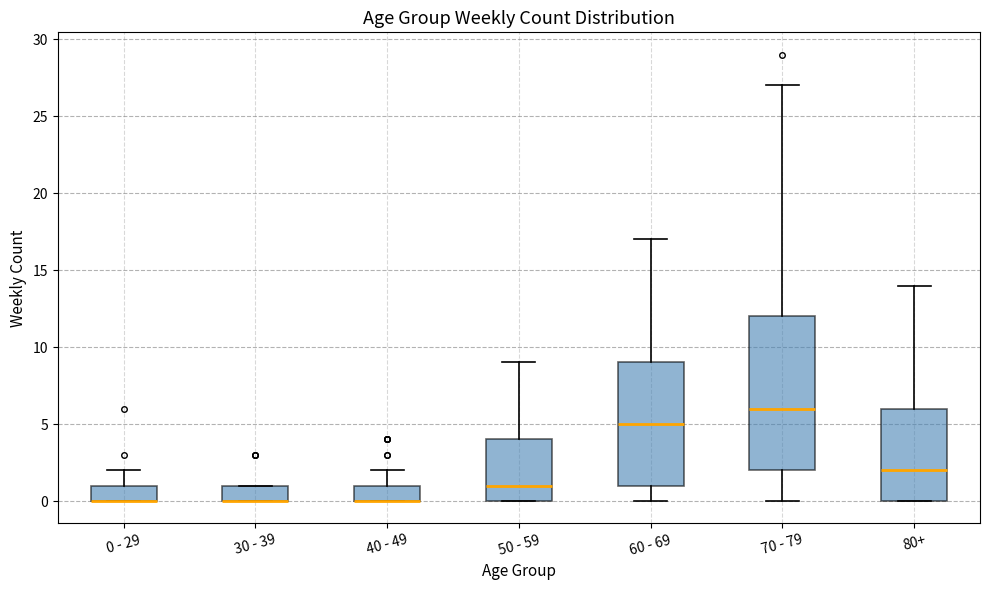

Reading left to right, read every box against the y-axis: the position of its median line, the range the box covers, and the ends of its whiskers. The values are not printed on the chart, so give them approximately, as read against the axis.

0 - 29: median 0 (drawn on the box's lower edge), box 0 to 1, whiskers 0 to 2
30 - 39: median 0 (drawn on the box's lower edge), box 0 to 1, whiskers 0 to 1
40 - 49: median 0 (drawn on the box's lower edge), box 0 to 1, whiskers 0 to 2
50 - 59: median 1, box 0 to 4, whiskers 0 to 9
60 - 69: median 5, box 1 to 9, whiskers 0 to 17
70 - 79: median 6, box 2 to 12, whiskers 0 to 27
80+: median 2, box 0 to 6, whiskers 0 to 14